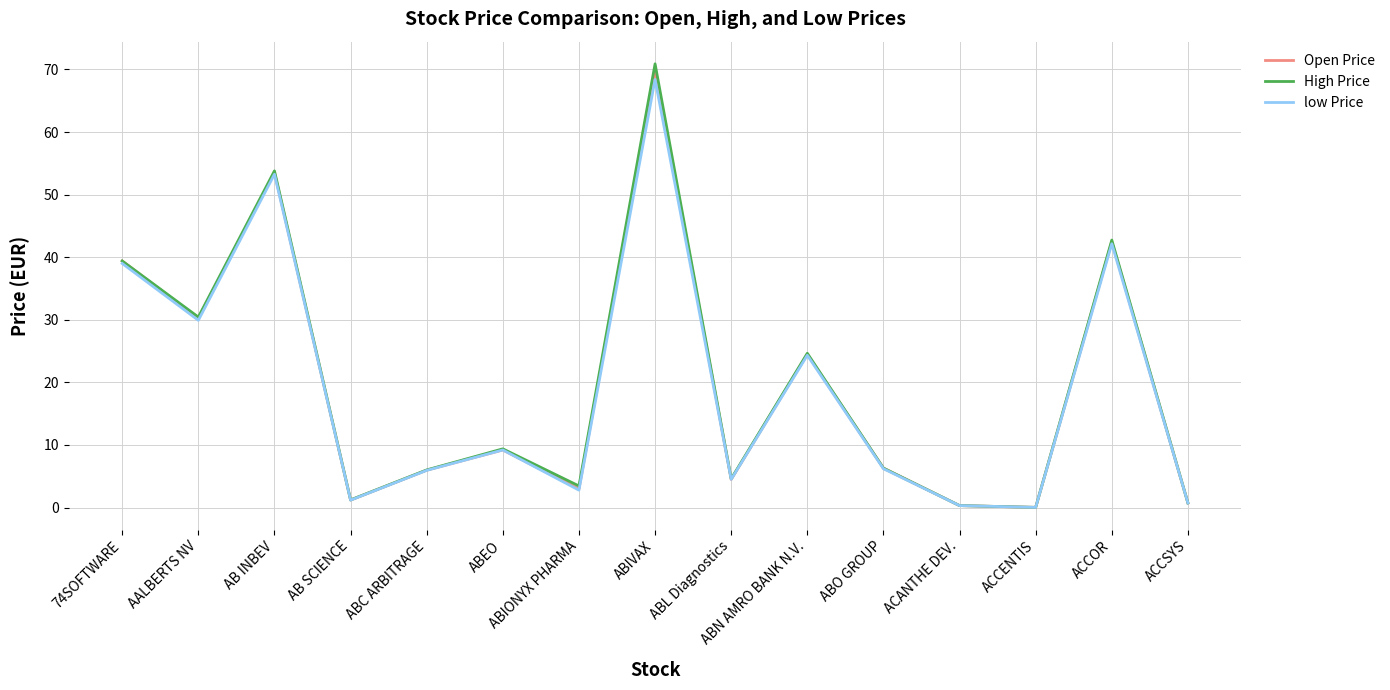

What is the maximum value for High Price?

70.9